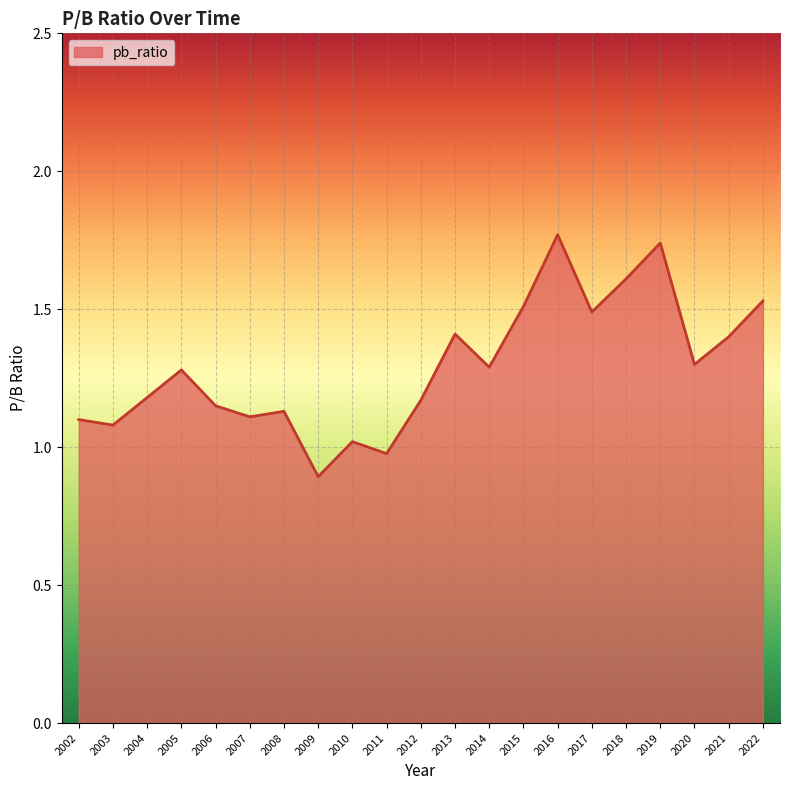

Which category has the lowest value across all series?

2009